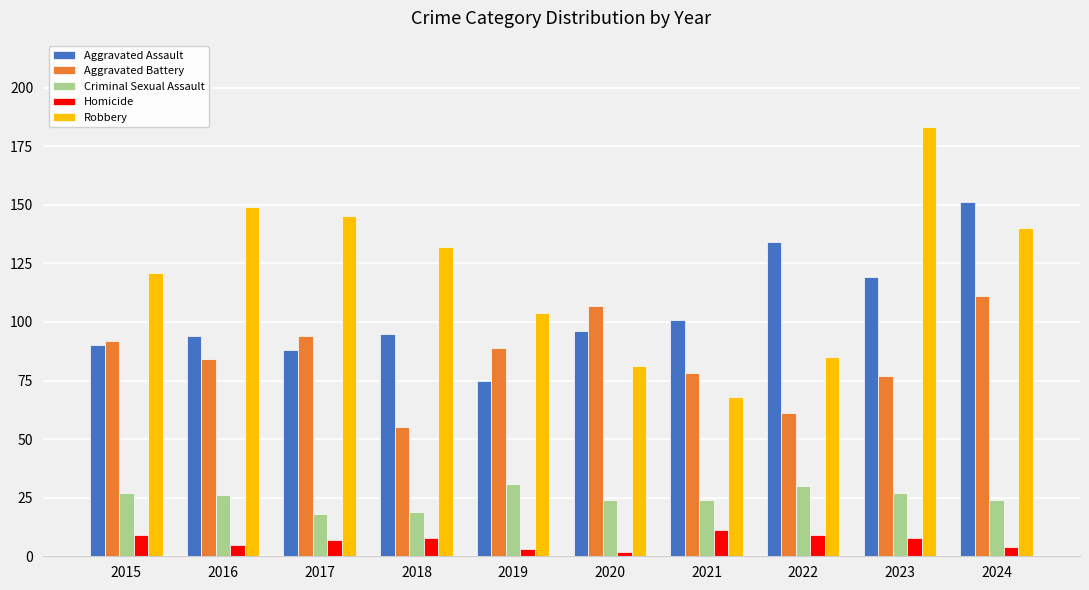

True or false: Robbery has a value of 183 at 2023.

True